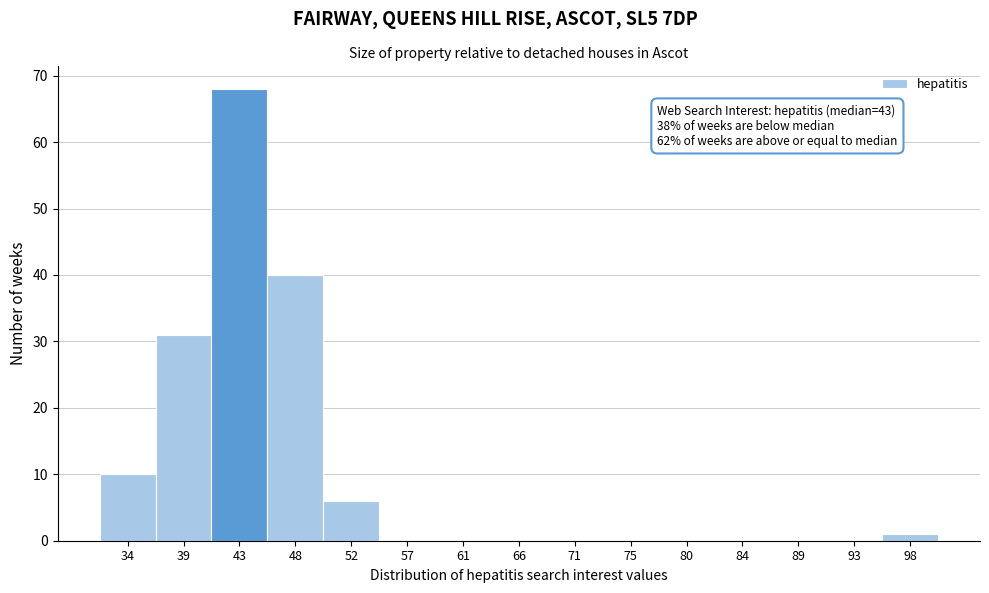

Over which range of the x-axis is the bar tallest?

41.0 to 45.5